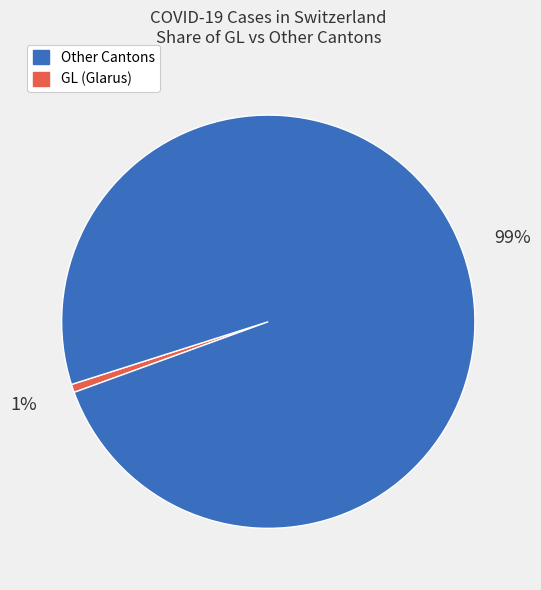

To the nearest percent, what is the average slice percentage?

50%